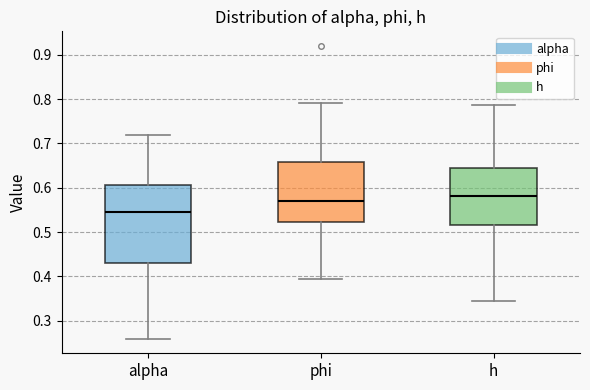

Which box has the lowest median line?

alpha